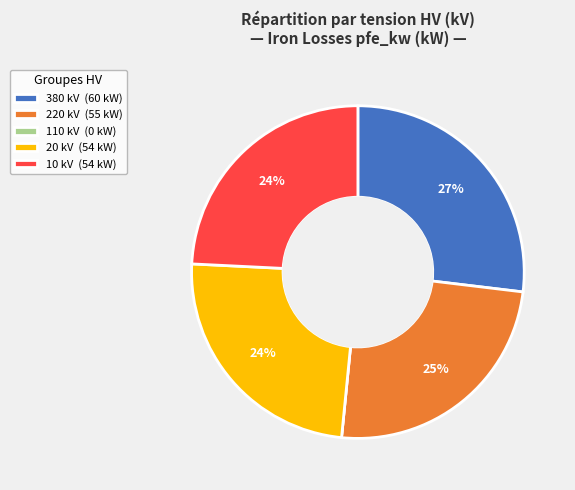

Approximately how many times larger is the value at 20 kV (54 kW) compared to 380 kV (60 kW)?

0.9